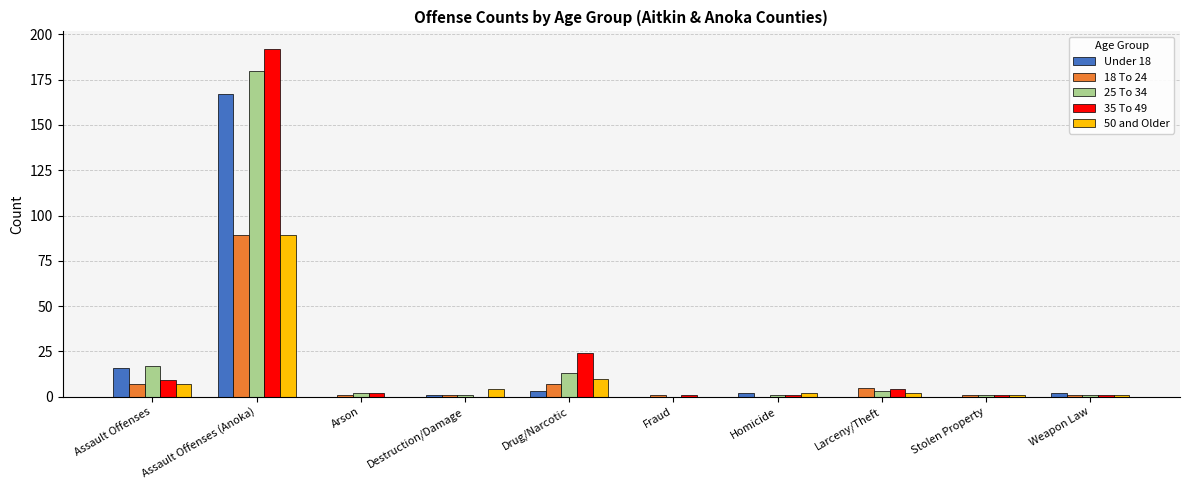

Which category has the highest value across all series?

Assault Offenses (Anoka)